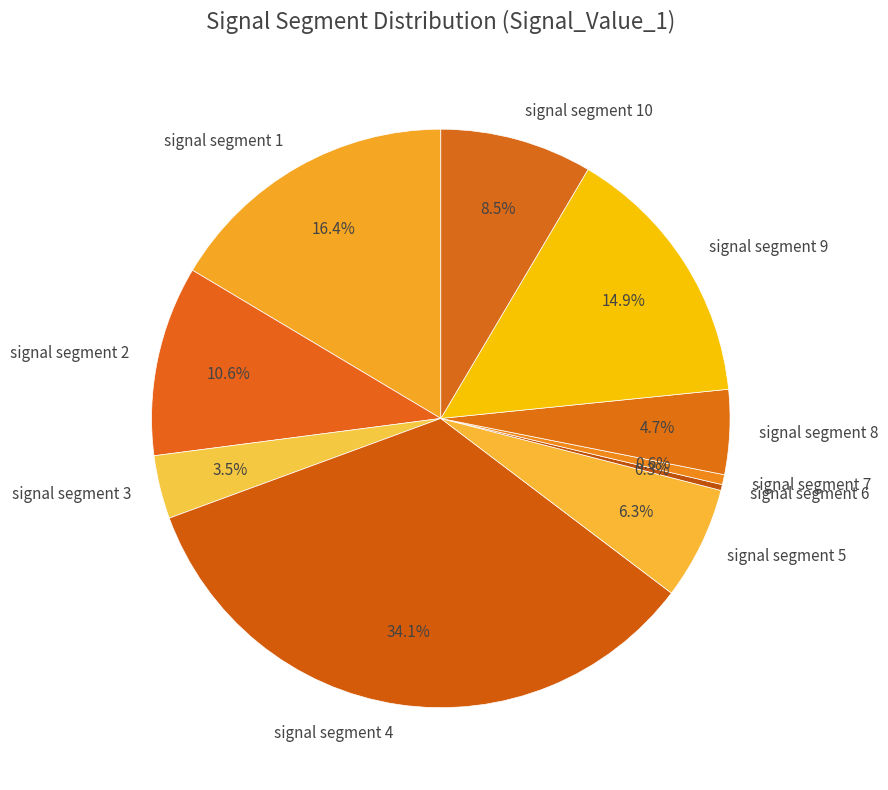

How many segments does this pie chart have?

10